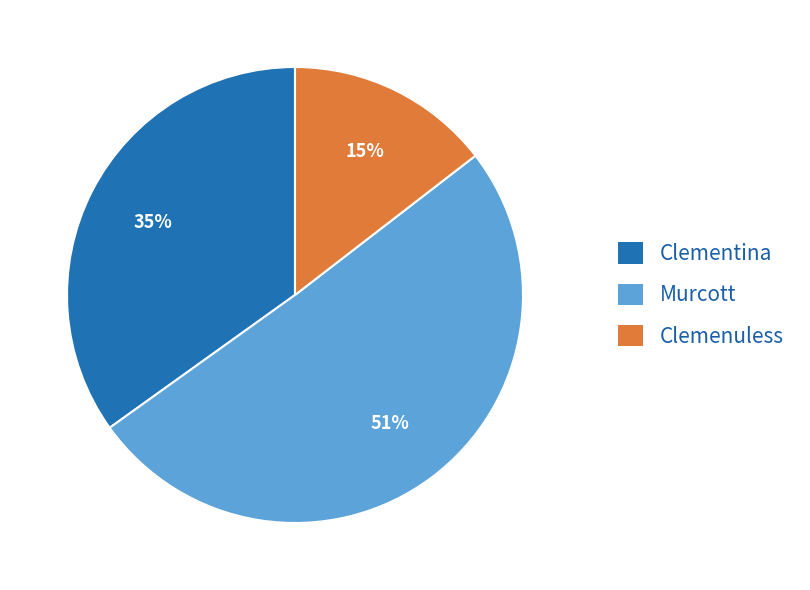

Is it true that Murcott is 59% of the pie?

False